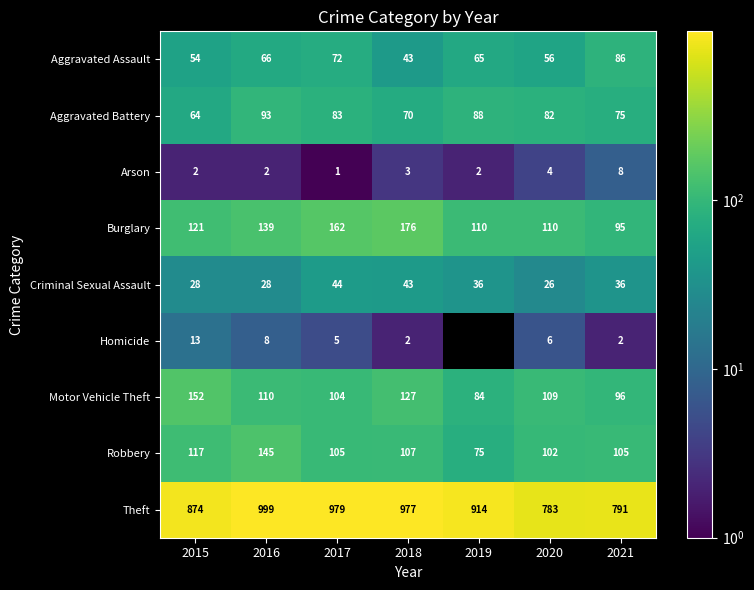

What is the highest value of the Aggravated Assault series?

86